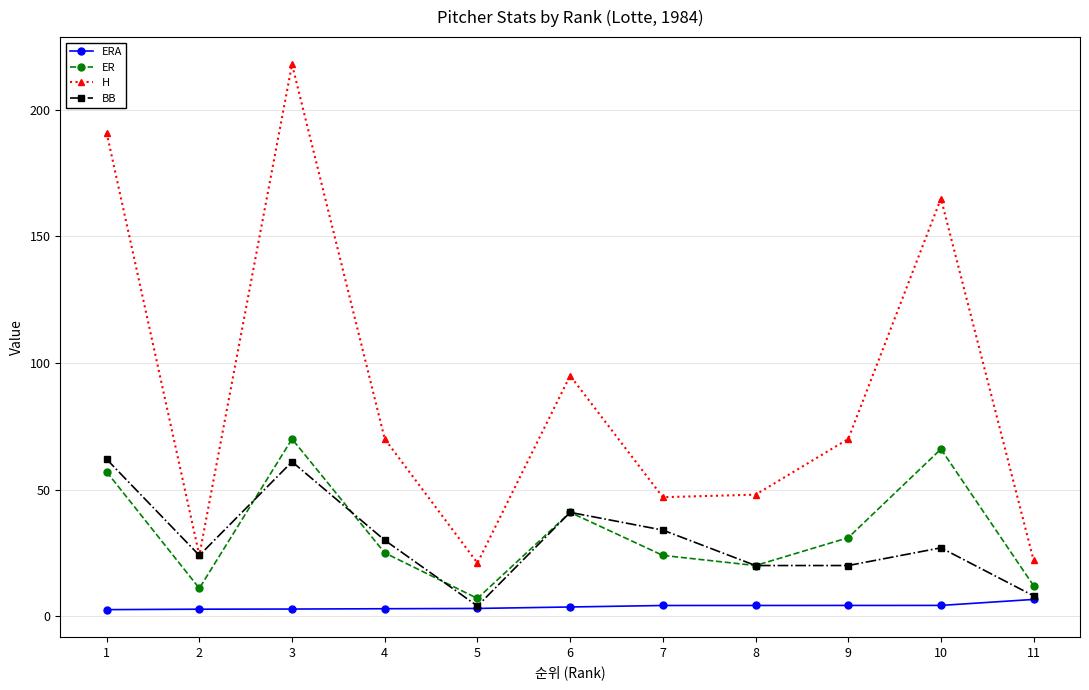

What is the minimum value shown in the chart?

2.6